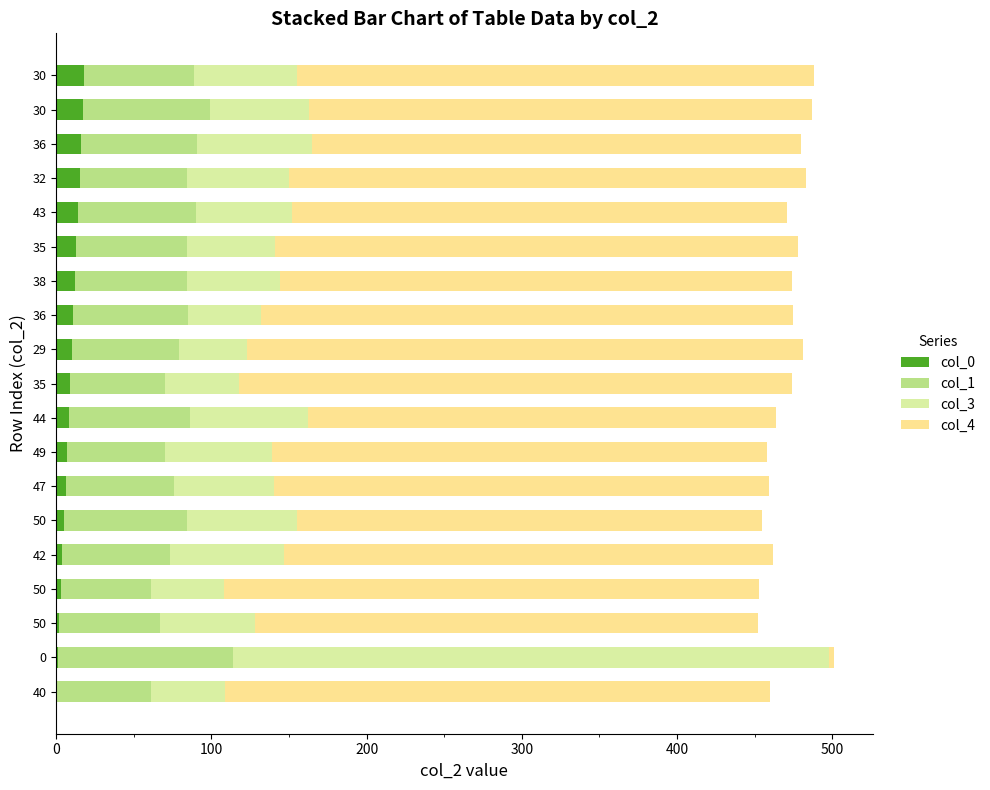

Reading left to right, what are all the values shown in this chart?

col_0: 0	1	2	3	4	5	6	7	8	9	10	11	12	13	14	15	16	17	18
col_1: 61	113	65	58	69	79	70	63	78	61	69	74	72	71	76	69	75	82	71
col_3: 48	384	61	47	74	71	64	69	76	48	44	47	60	57	62	66	74	64	66
col_4: 351	3	324	345	315	300	319	319	302	356	358	343	330	337	319	333	315	324	333